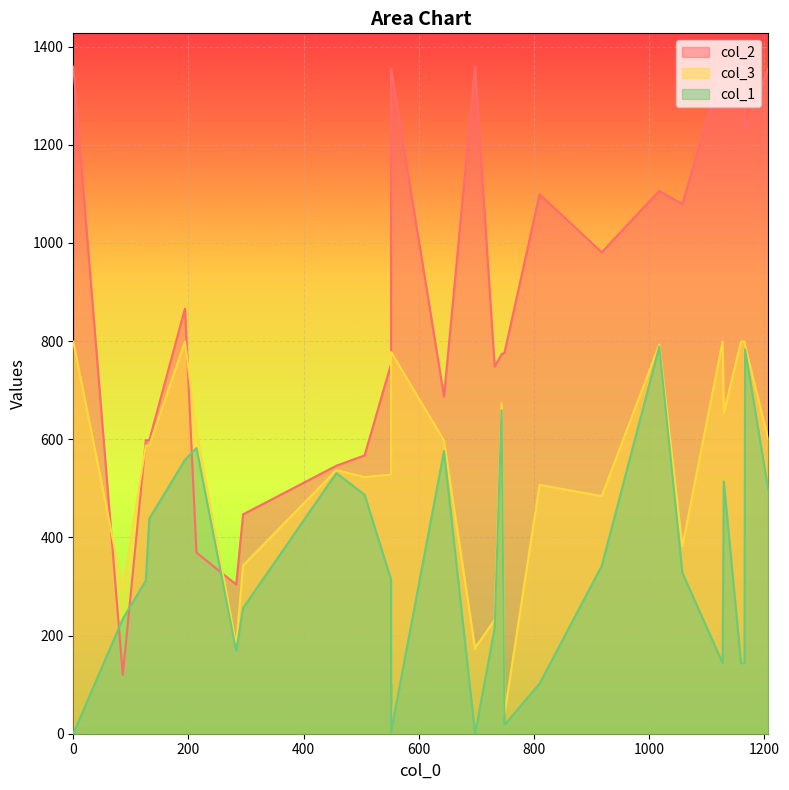

Between 552 and 283, which is larger?

552